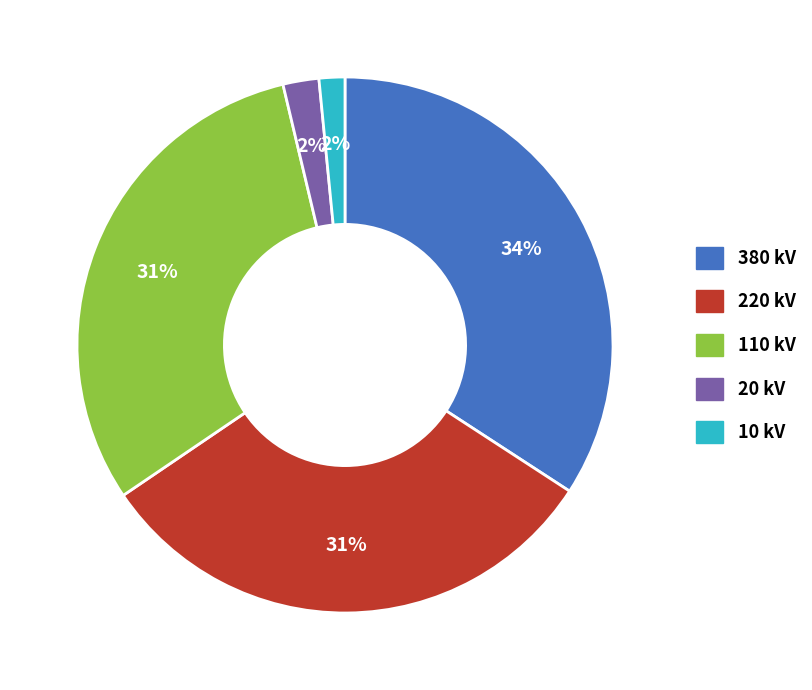

Which category has the biggest portion of the pie?

380 kV